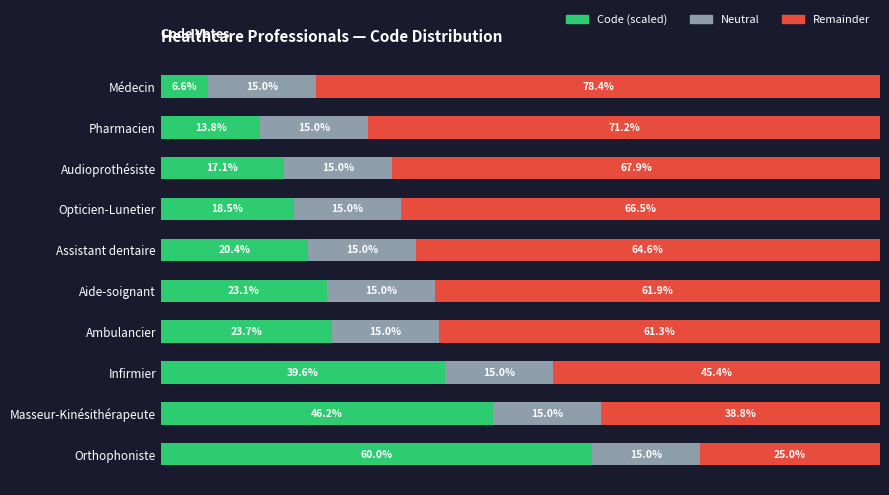

What are all the series names shown in the legend?

Code (scaled), Neutral, Remainder